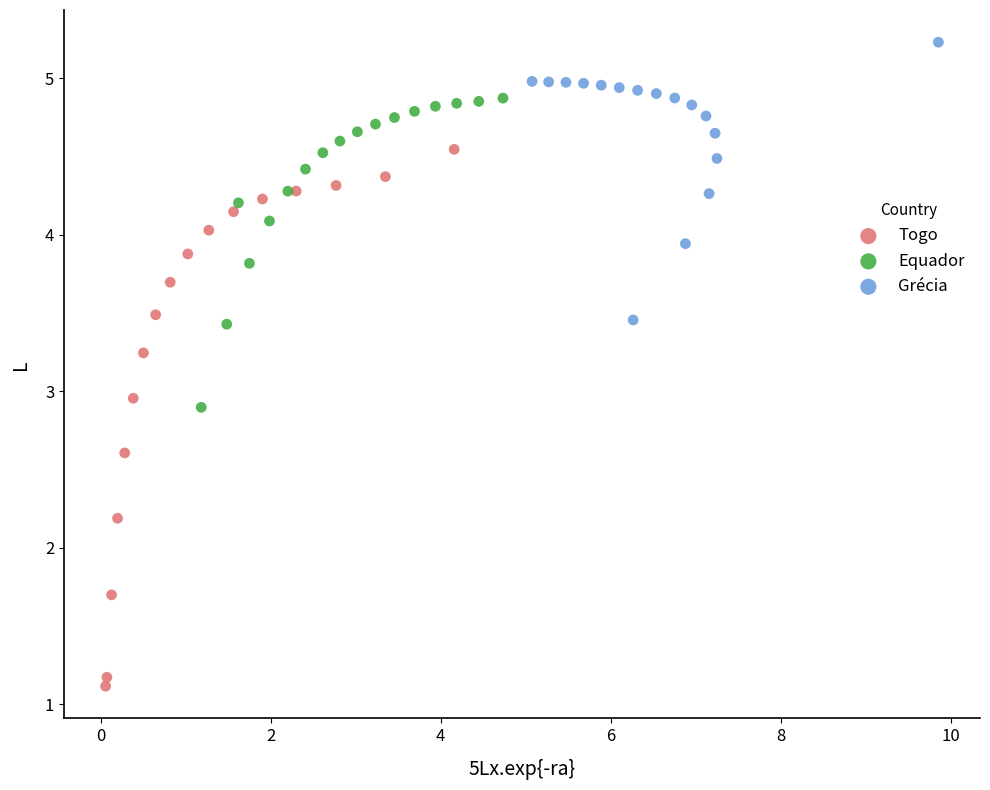

Which series reaches the maximum Y coordinate?

Grécia